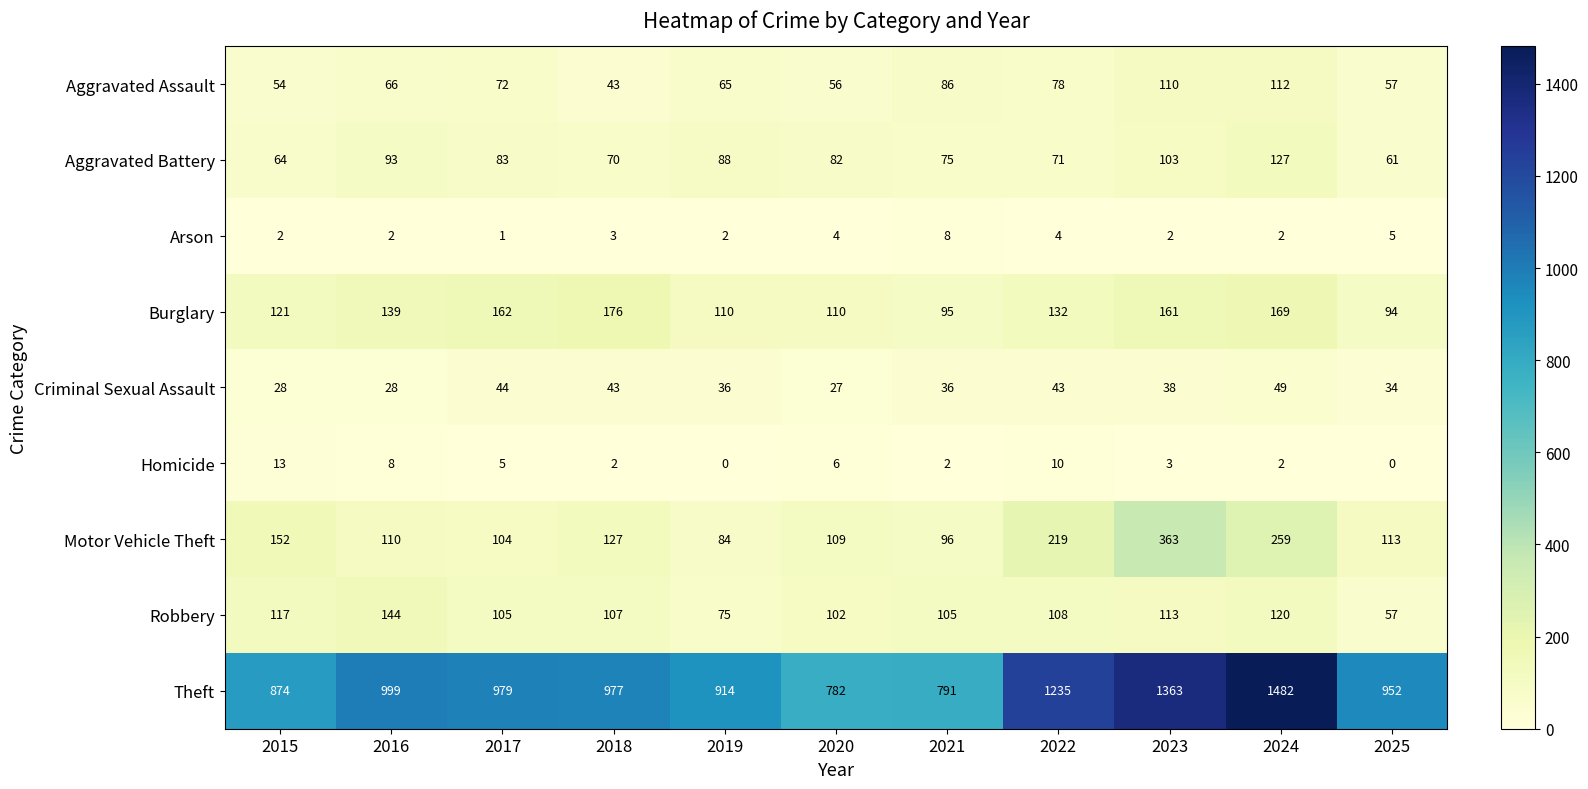

Rank the series by their maximum value, from highest to lowest.

Theft, Motor Vehicle Theft, Burglary, Robbery, Aggravated Battery, Aggravated Assault, Criminal Sexual Assault, Homicide, Arson